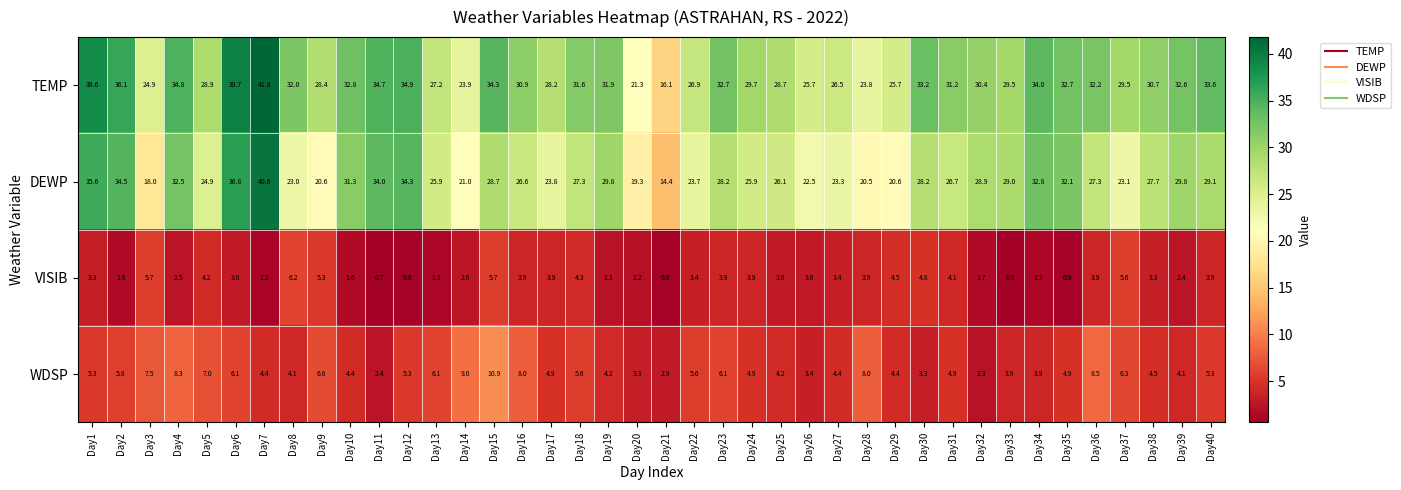

Rank the series at Day11 from highest to lowest value.

TEMP, DEWP, WDSP, VISIB